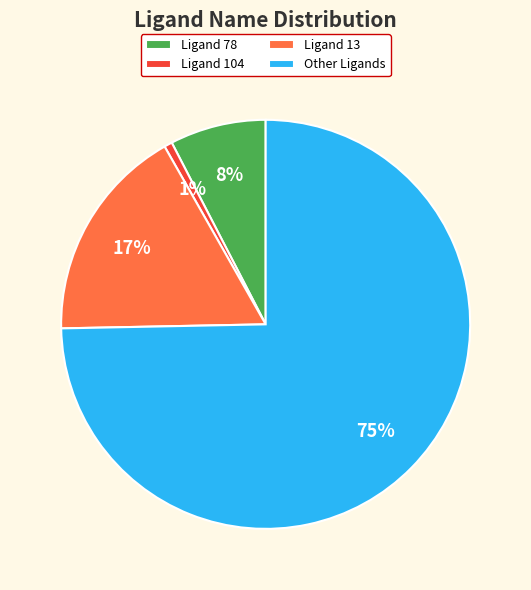

To the nearest percent, what portion does Ligand 13 represent?

17%